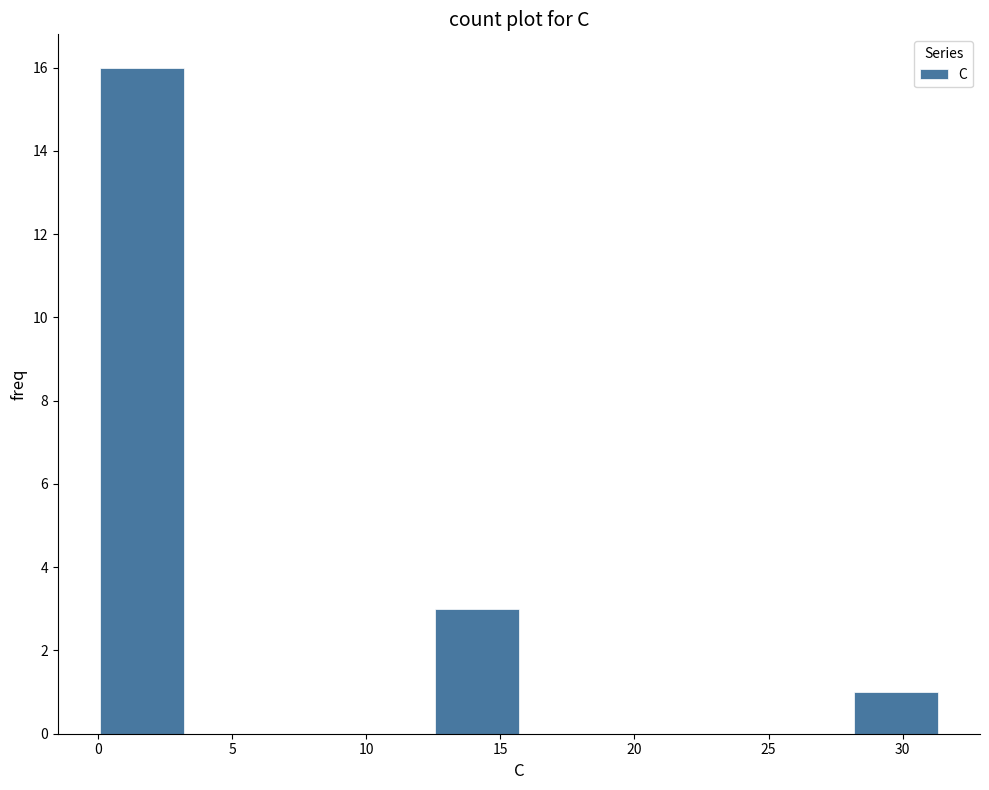

What is the height of the bar covering 28.0 to 31.5 on the x-axis? Neither the bar edges nor the heights are printed on the chart, so give them approximately, as read against the axes.

1